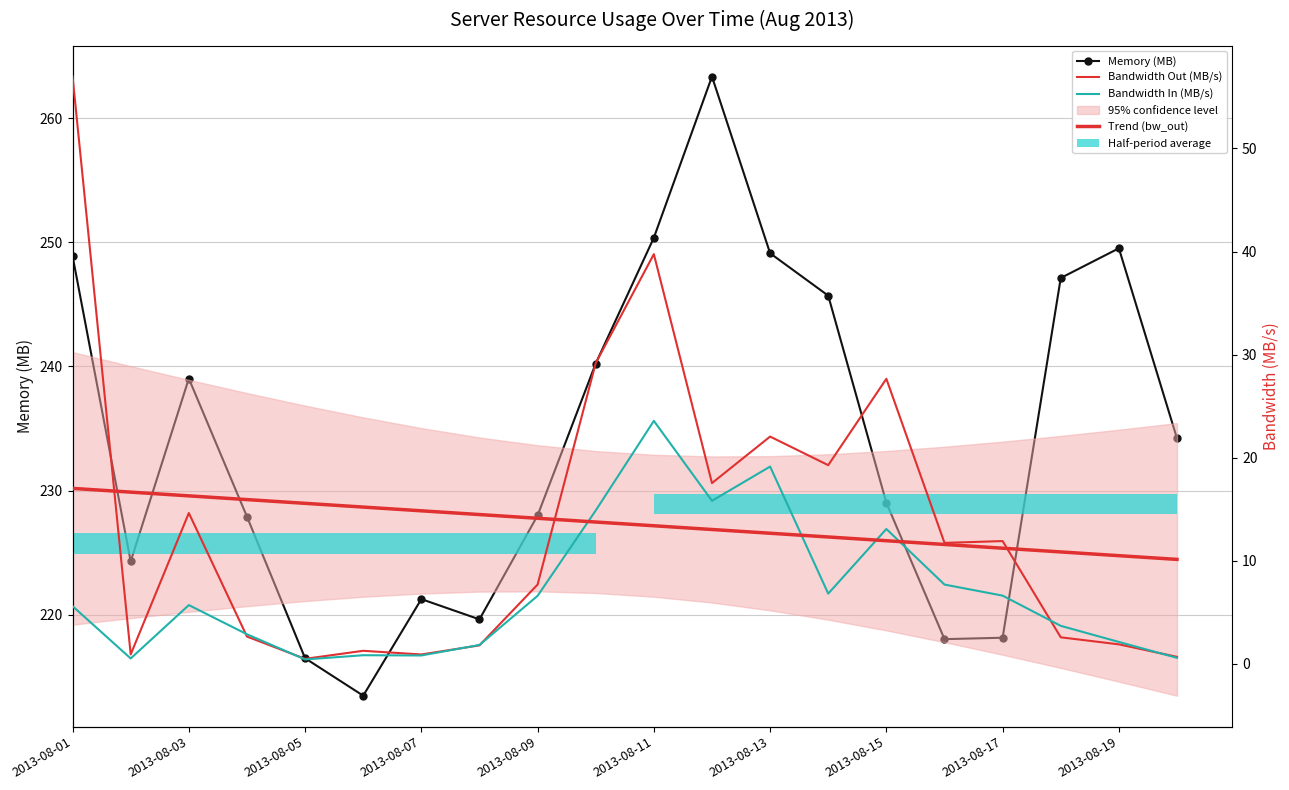

At which label does Memory (MB) first exceed 234?

2013-08-01